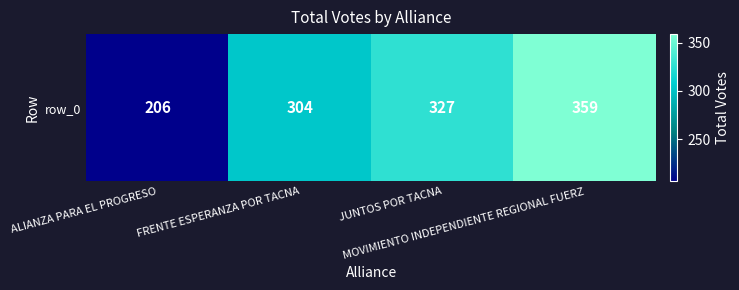

Between FRENTE ESPERANZA POR TACNA and MOVIMIENTO INDEPENDIENTE REGIONAL FUERZ, which is larger?

MOVIMIENTO INDEPENDIENTE REGIONAL FUERZ